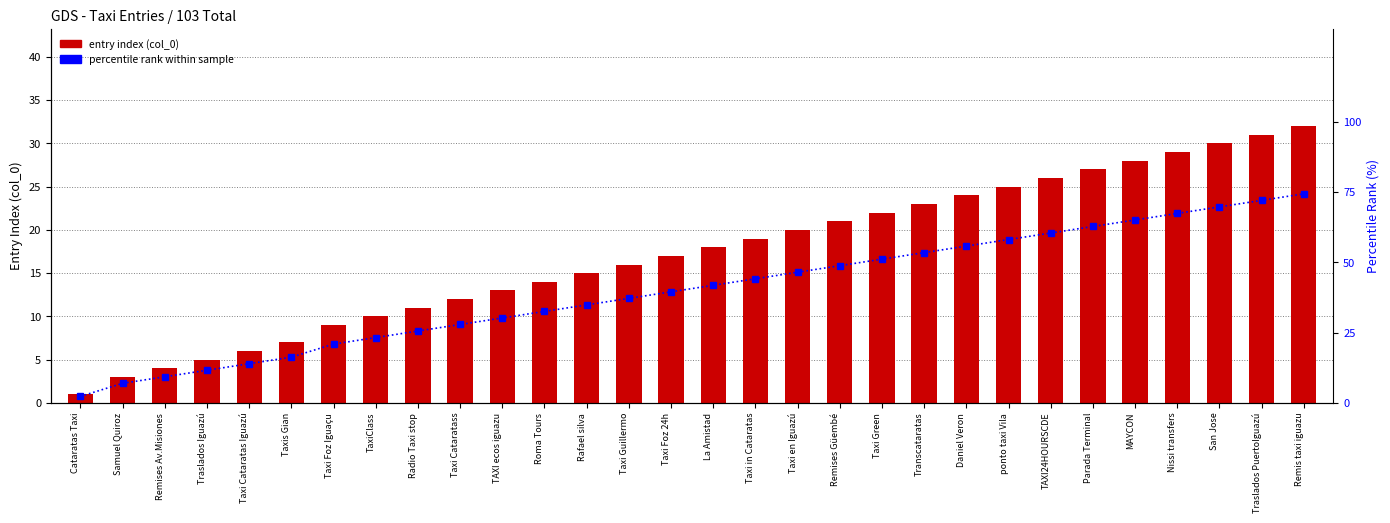

True or false: percentile rank within sample has a value of 53.5 at Transcataratas.

True